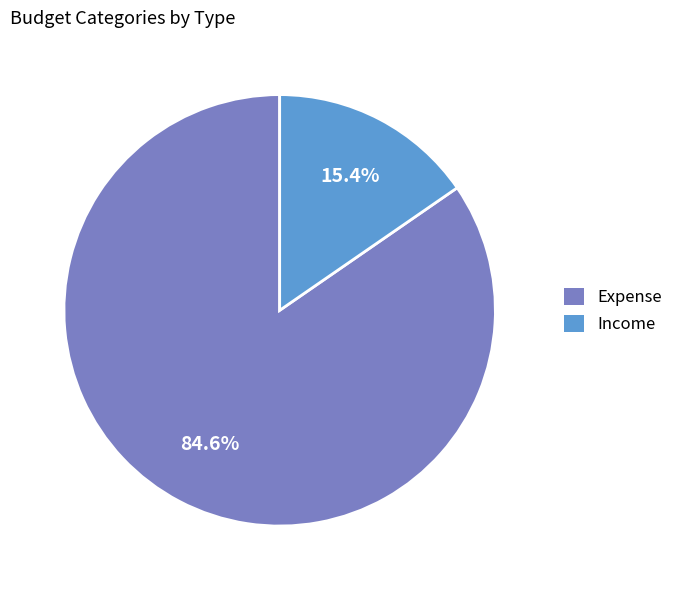

The Expense slice represents 91% of the pie. True or false?

False